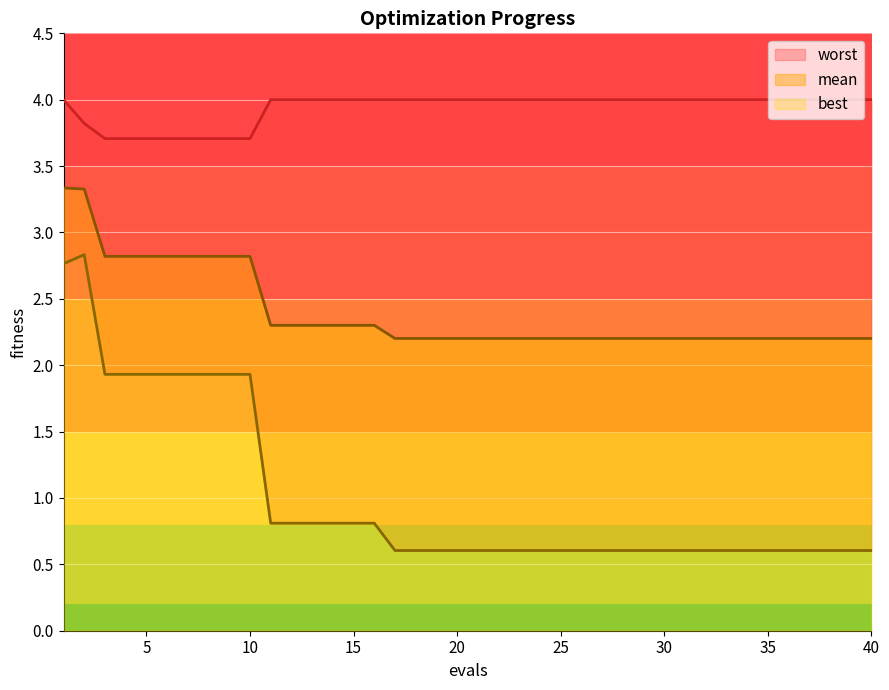

What is the value of the best point at the 12th from the left?

0.8